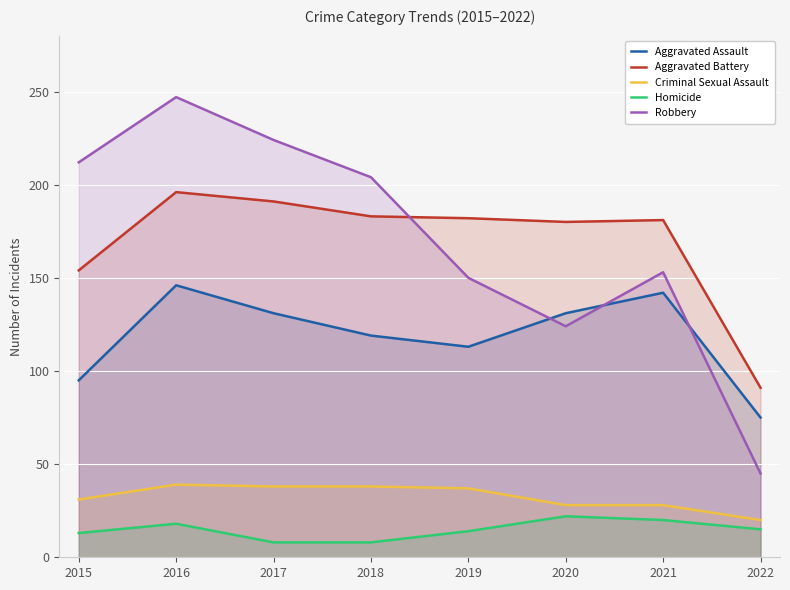

At which category is the sum across all series the highest?

2016